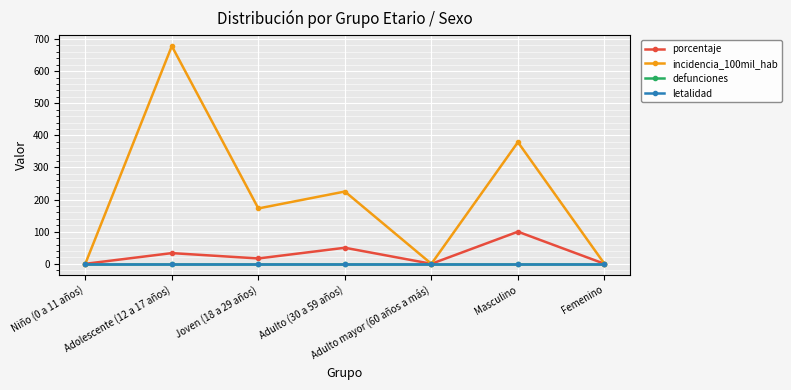

Reading left to right, transcribe all the data shown in this chart.

porcentaje: Niño (0 a 11 años)=0.0	Adolescente (12 a 17 años)=33.3	Joven (18 a 29 años)=16.7	Adulto (30 a 59 años)=50.0	Adulto mayor (60 años a más)=0.0	Masculino=100.0	Femenino=0.0
incidencia_100mil_hab: Niño (0 a 11 años)=0.0	Adolescente (12 a 17 años)=678.0	Joven (18 a 29 años)=172.4	Adulto (30 a 59 años)=225.1	Adulto mayor (60 años a más)=0.0	Masculino=378.8	Femenino=0.0
defunciones: Niño (0 a 11 años)=0.0	Adolescente (12 a 17 años)=0.0	Joven (18 a 29 años)=0.0	Adulto (30 a 59 años)=0.0	Adulto mayor (60 años a más)=0.0	Masculino=0.0	Femenino=0.0
letalidad: Niño (0 a 11 años)=0.0	Adolescente (12 a 17 años)=0.0	Joven (18 a 29 años)=0.0	Adulto (30 a 59 años)=0.0	Adulto mayor (60 años a más)=0.0	Masculino=0.0	Femenino=0.0